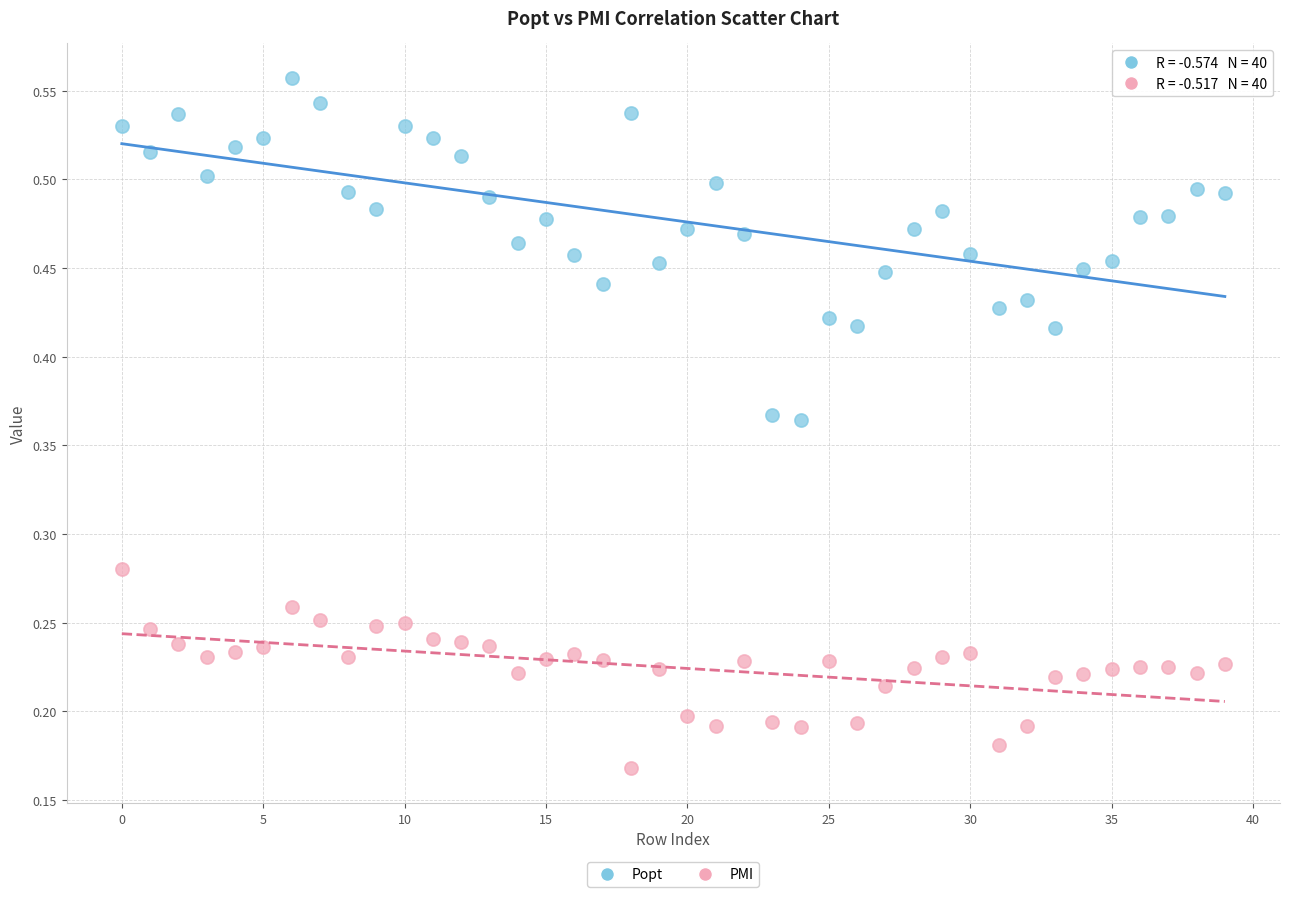

Which series reaches the maximum Y coordinate?

Popt